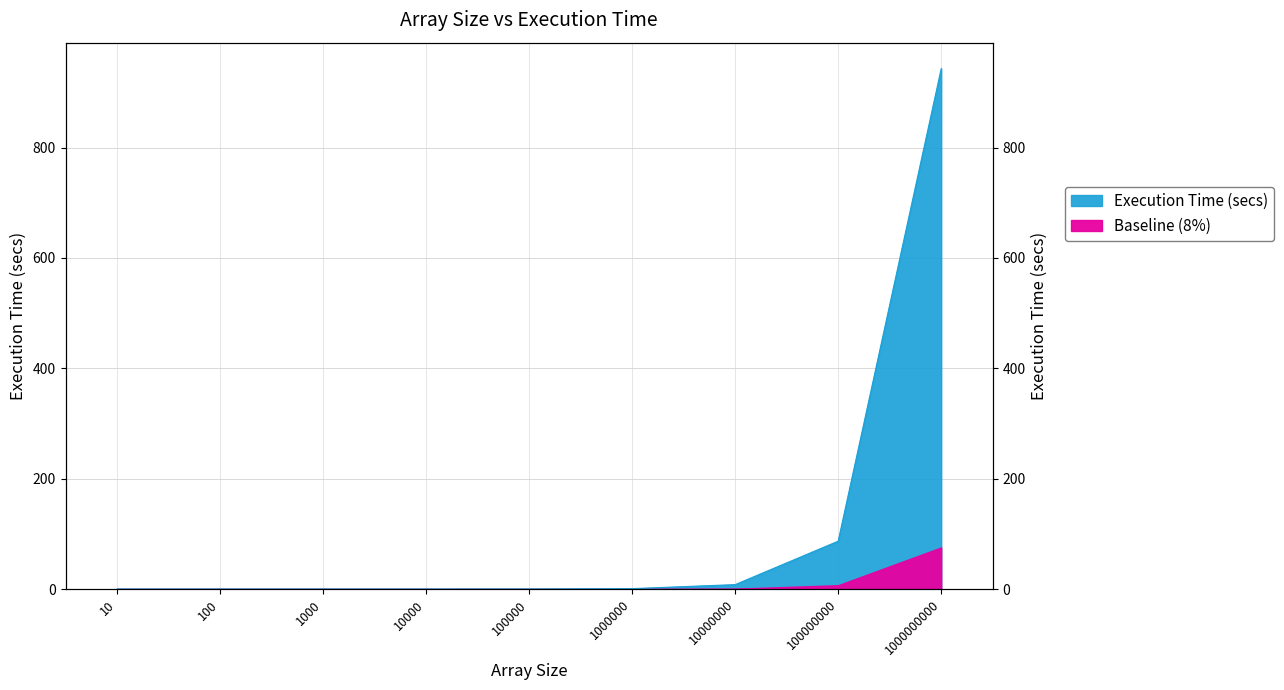

Which label corresponds to the largest value in the chart?

1000000000